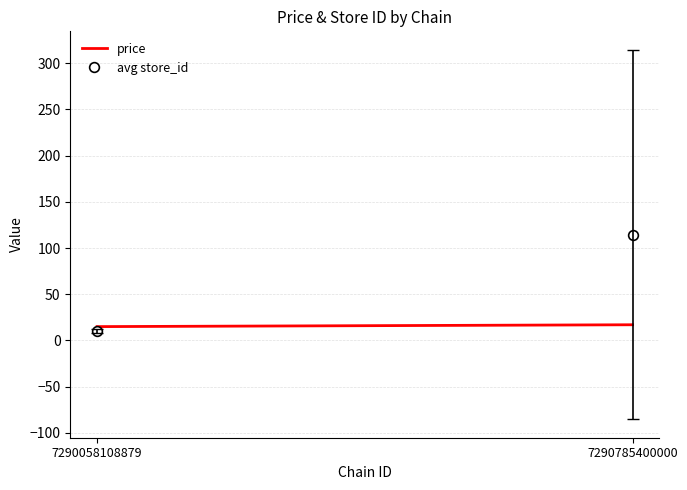

Reading right to left, transcribe all the data shown in this chart.

price: 16.9	14.9
avg store_id: 114.6	10.0